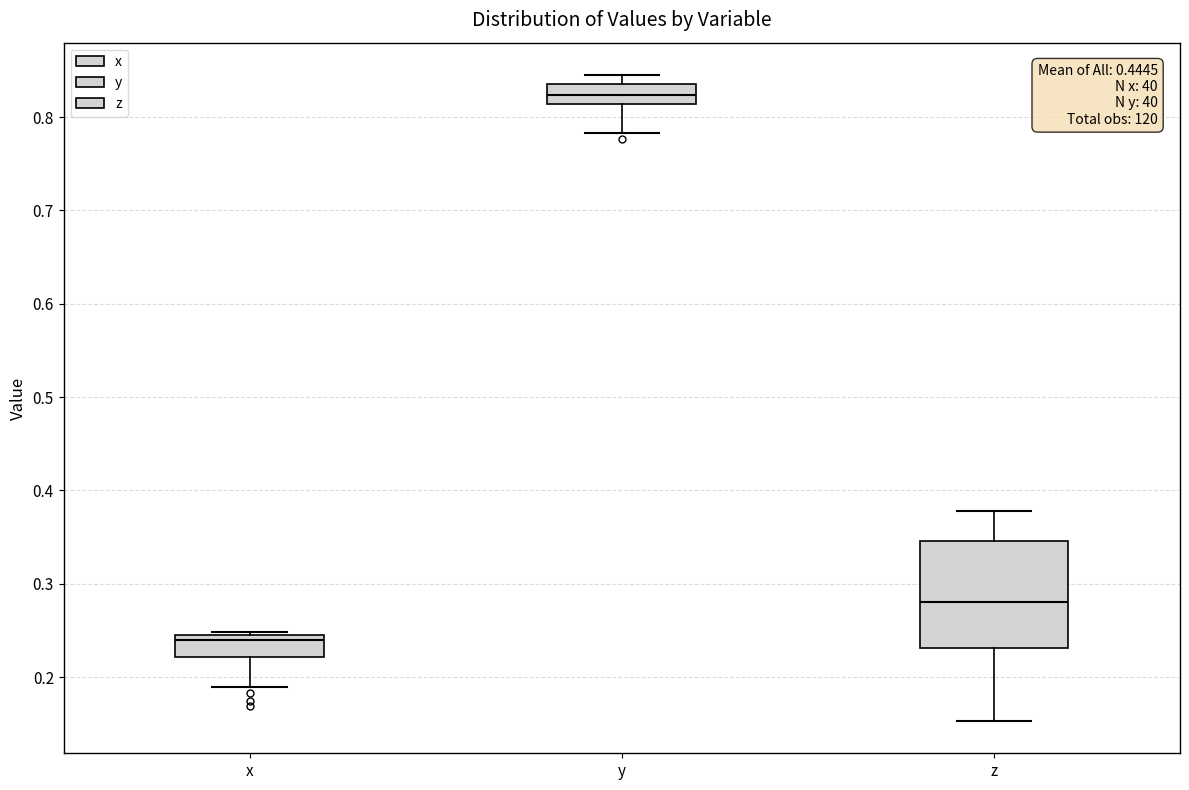

Reading left to right, read every box against the y-axis: the position of its median line, the range the box covers, and the ends of its whiskers. The values are not printed on the chart, so give them approximately, as read against the axis.

x: median 0.24 (just below the box's upper edge), box 0.22 to 0.24, whiskers 0.19 to 0.25
y: median 0.82, box 0.81 to 0.84, whiskers 0.78 to 0.85
z: median 0.28, box 0.23 to 0.35, whiskers 0.15 to 0.38